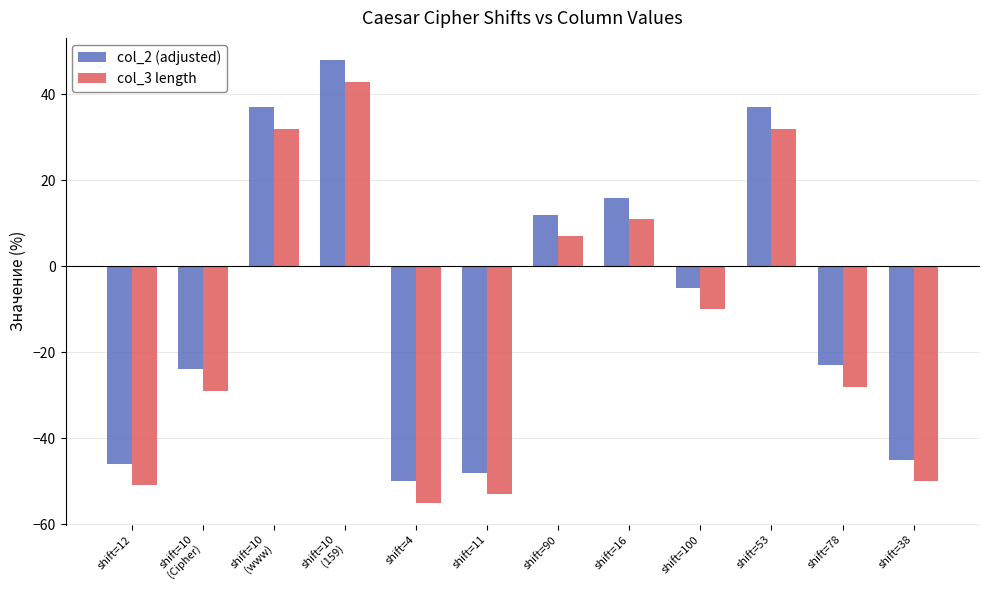

Is the value of col_2 (adjusted) at shift=12 greater than the value of col_3 length at shift=90?

No